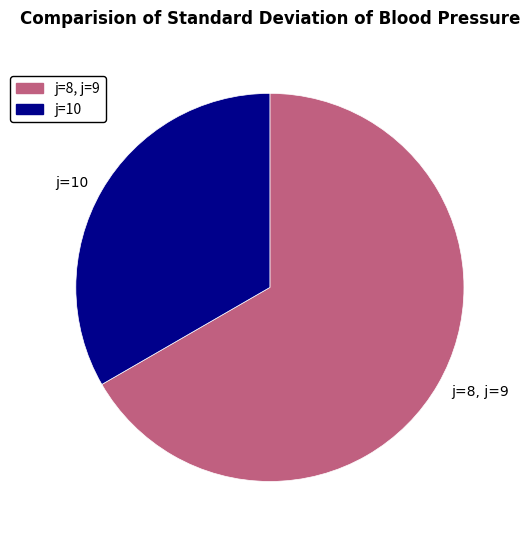

Is there a majority slice in this chart?

Yes